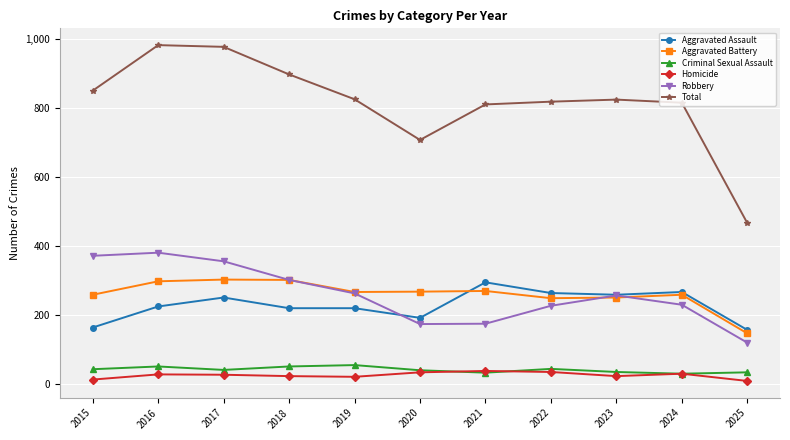

Where is Total nearest to the value 725?

2020